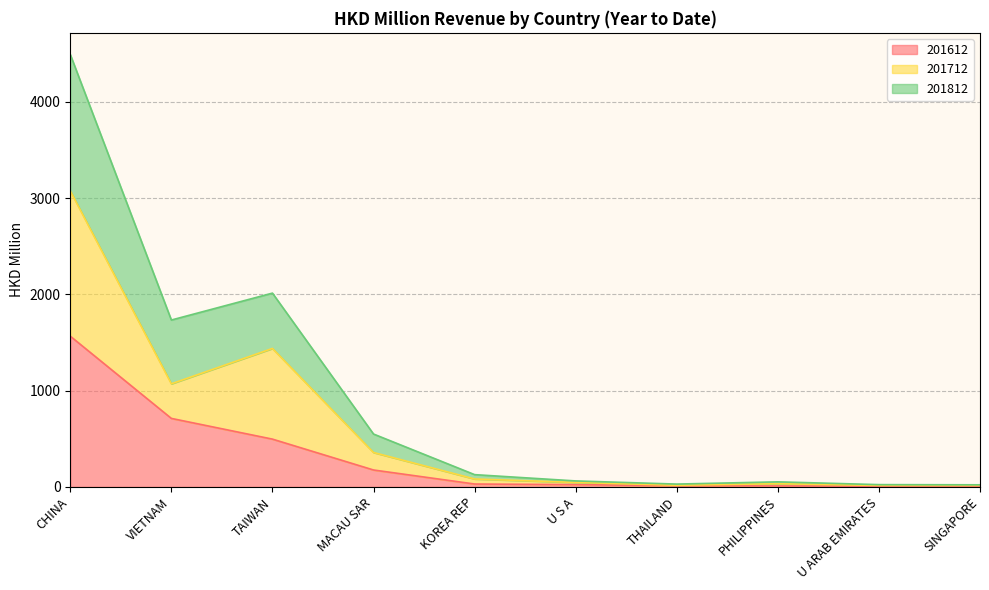

Is it true that 201612 equals 35.3 at U S A?

False